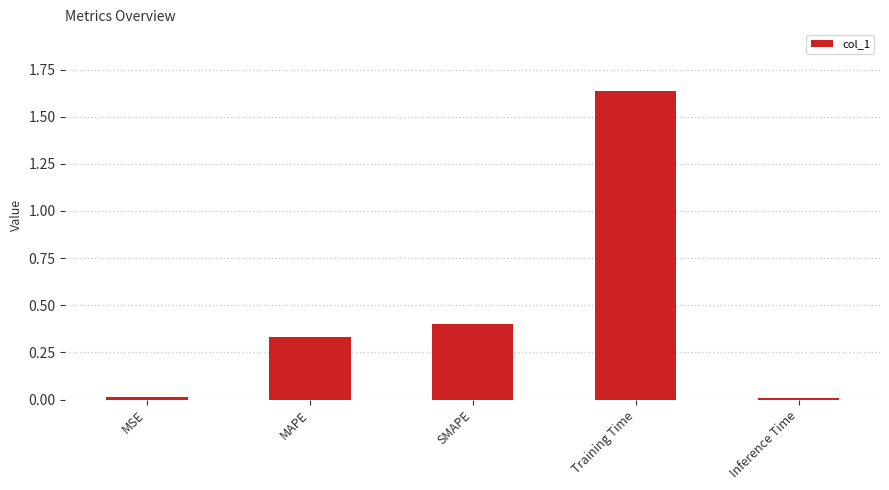

Is it true that the value at MAPE is 0.1?

False